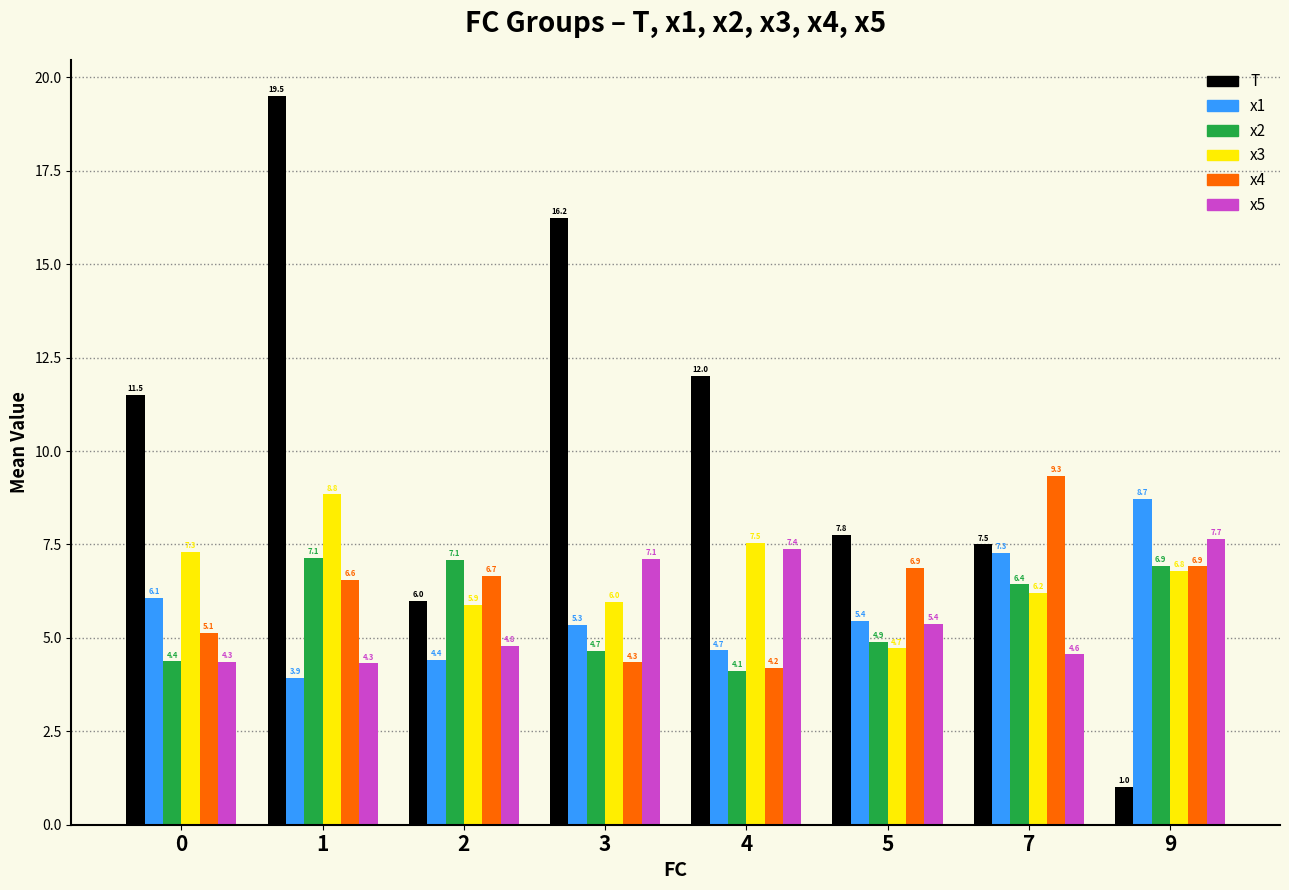

What is the value of the x2 bar at the 3rd from the left?

7.1